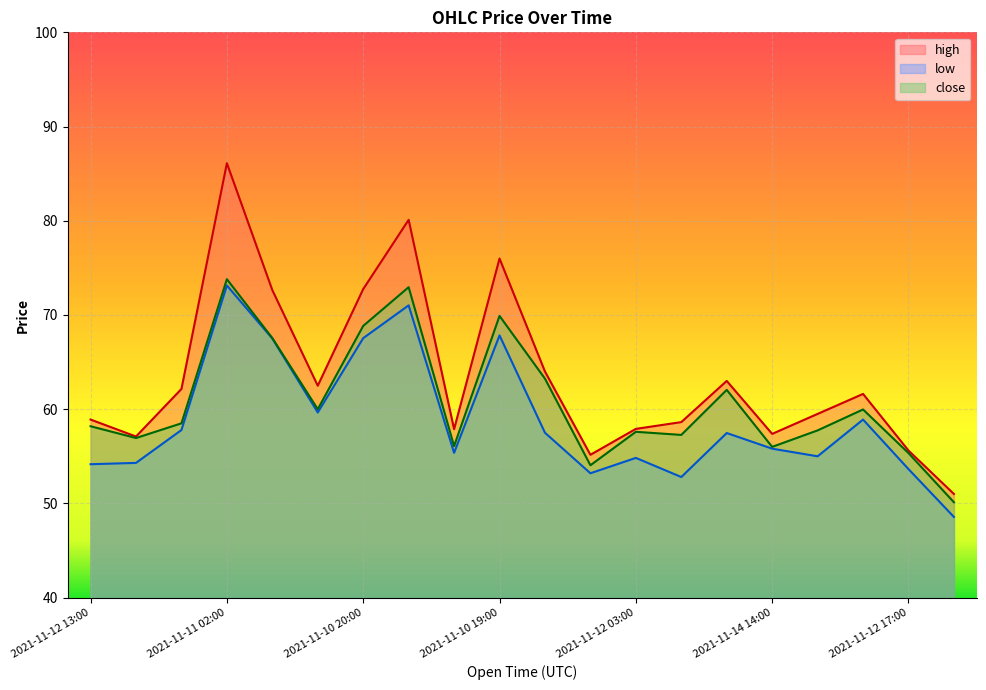

What is the label of the 5th point from the right?

2021-11-14 14:00